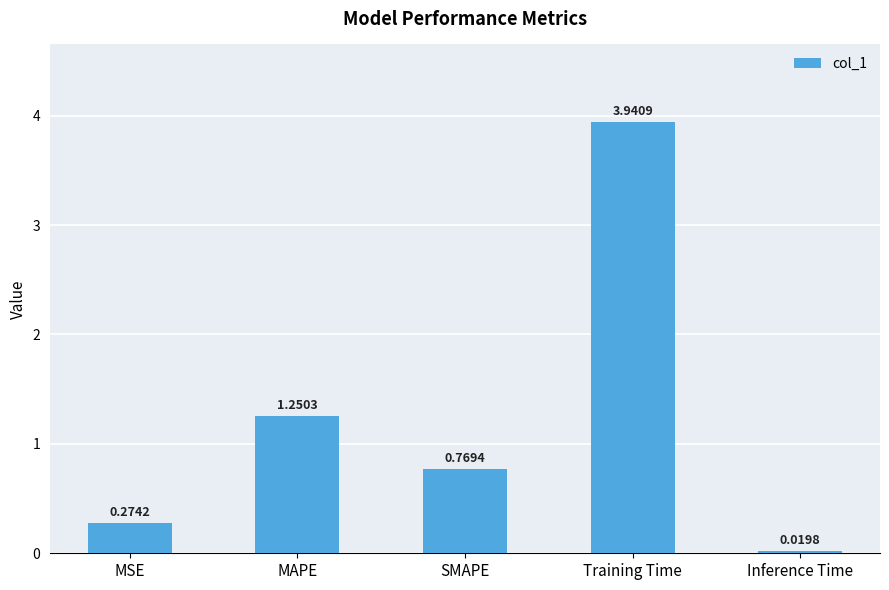

What is the difference between the values at SMAPE and Training Time?

3.2